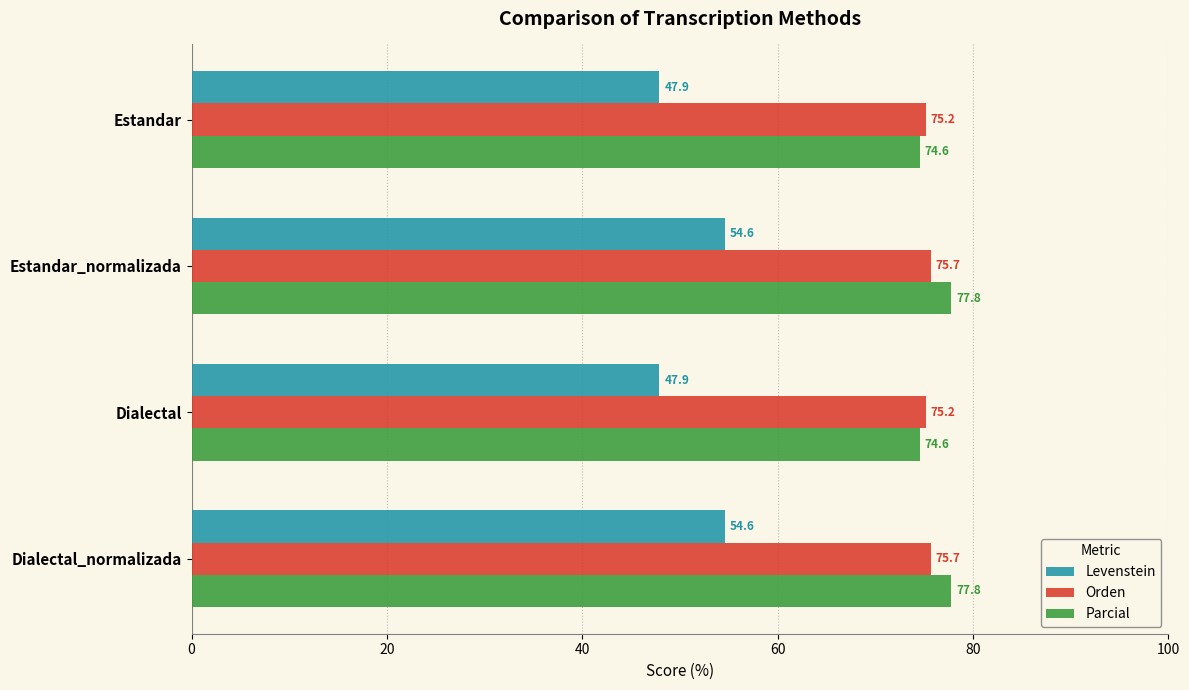

The value of Levenstein at Estandar_normalizada is 75.1. True or false?

False